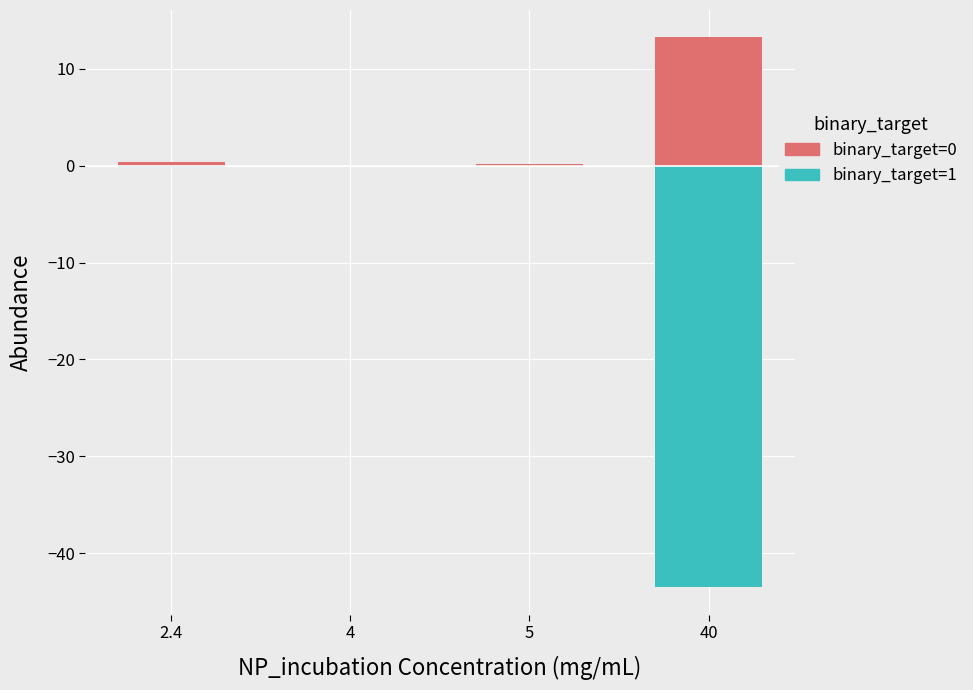

What is the spread (max minus min) of values at 2.4?

0.6